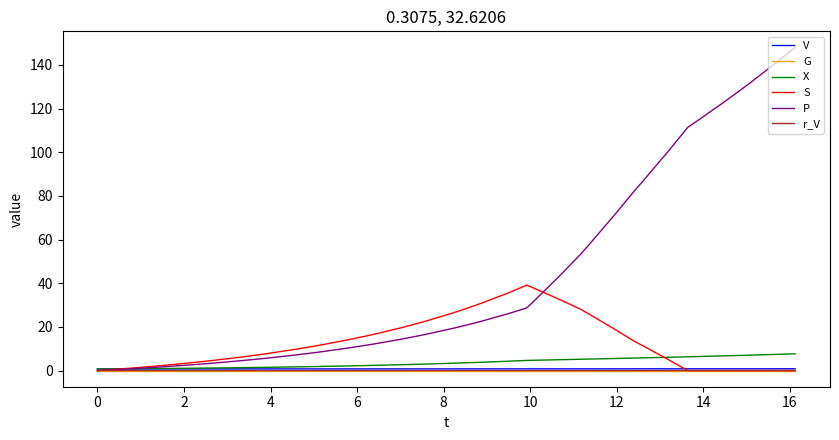

Which series has the largest total across all categories?

P